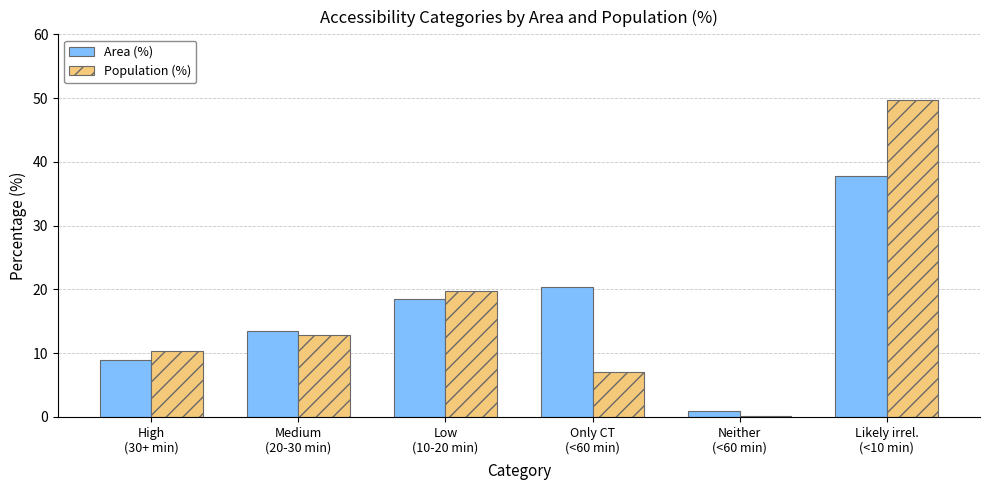

True or false: Area (%) has a value of 12.7 at Low
(10-20 min).

False